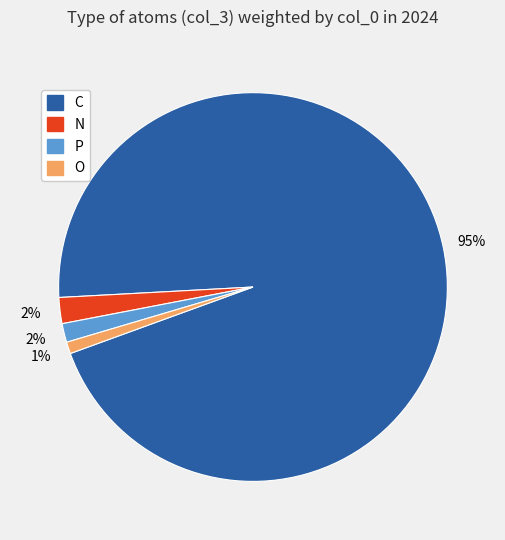

How many segments does this pie chart have?

4